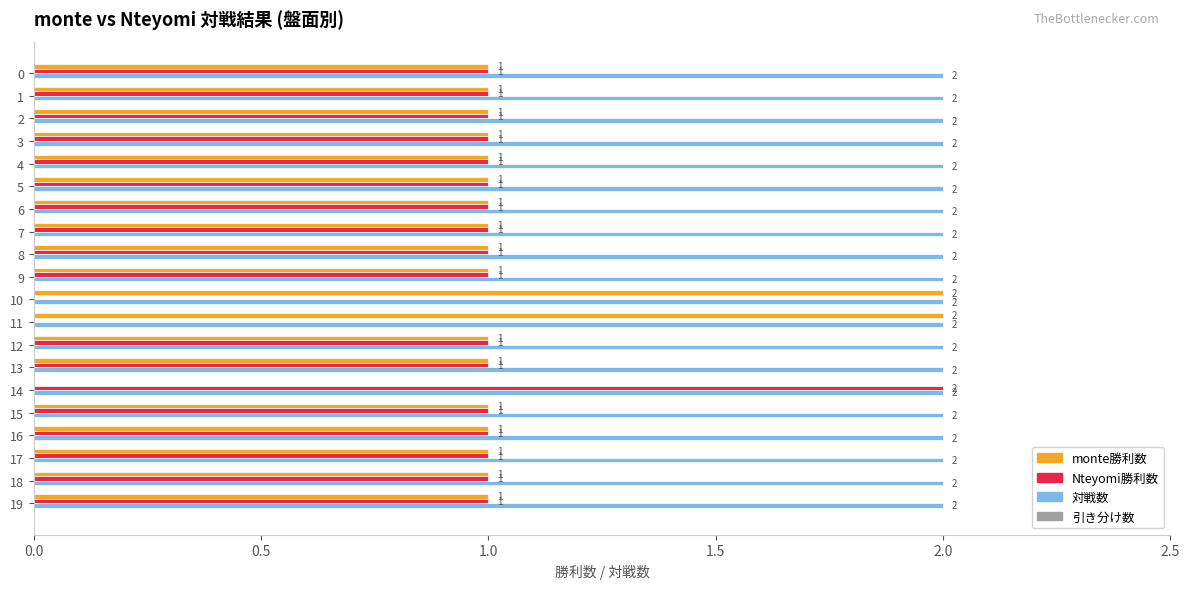

Is it true that Nteyomi勝利数 equals 0.7 at 11?

False